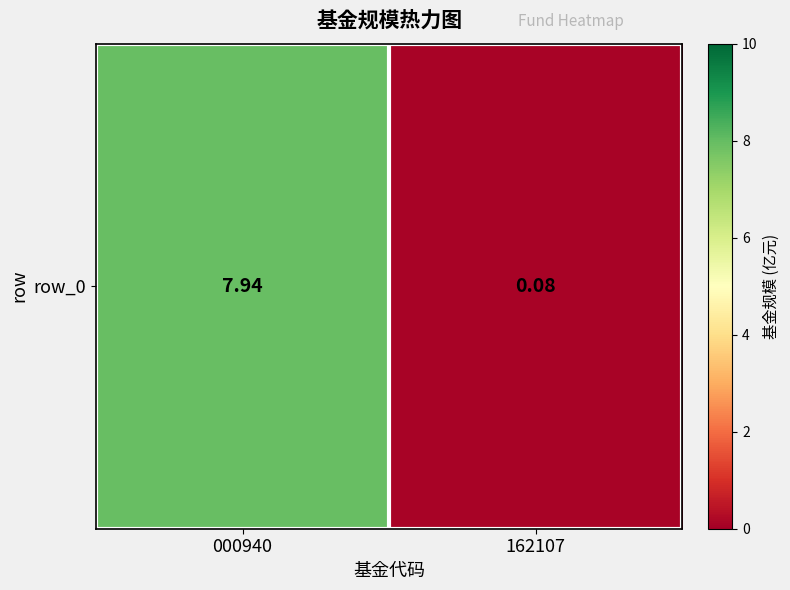

What value does the data have at 000940?

7.9